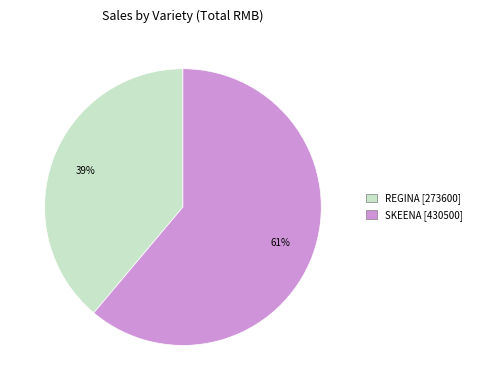

Which category has the biggest portion of the pie?

SKEENA